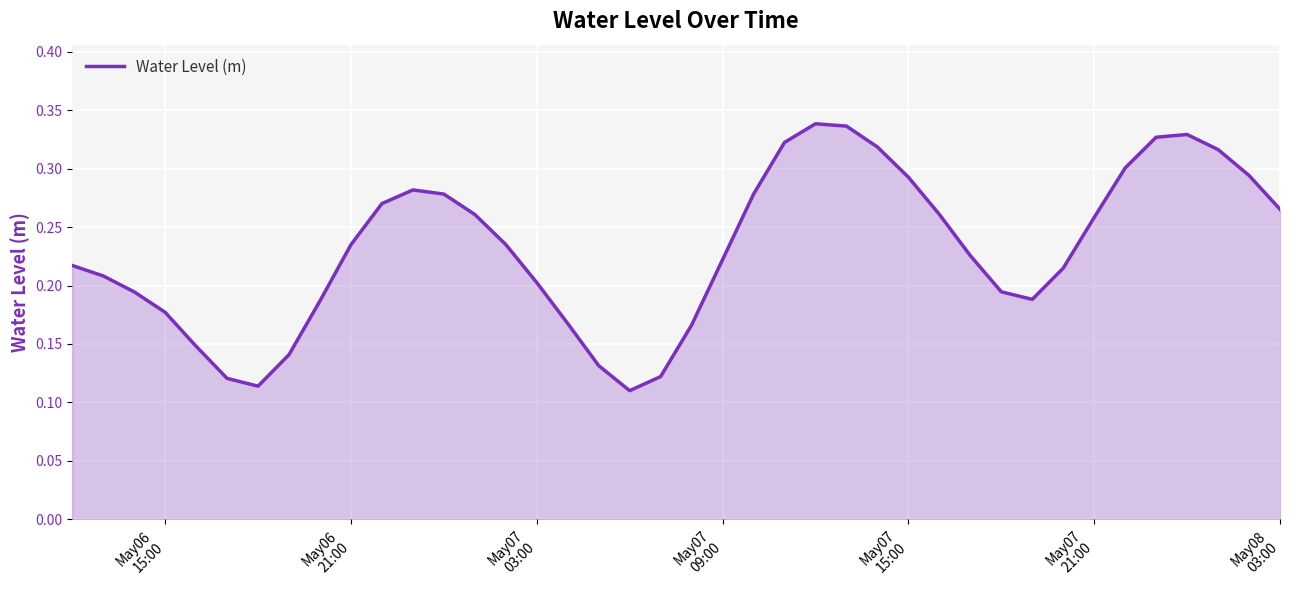

How many lines are shown in the chart?

1